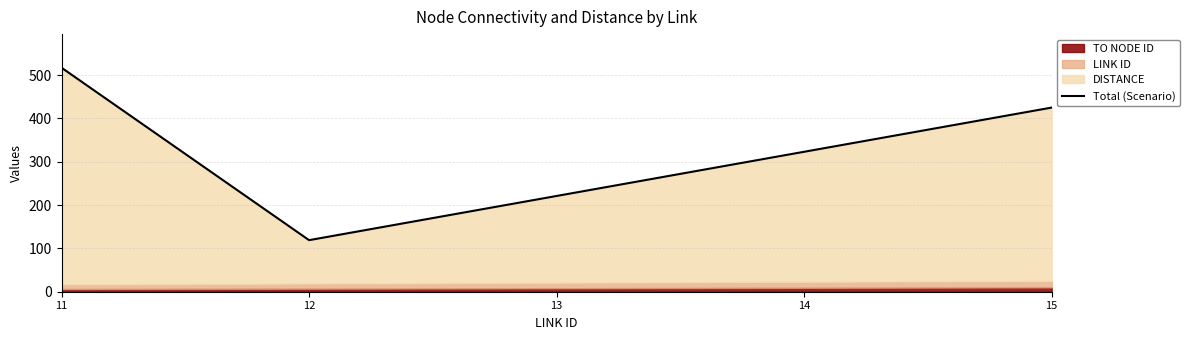

What is the ratio of the value at 12 to the value at 11?

0.2